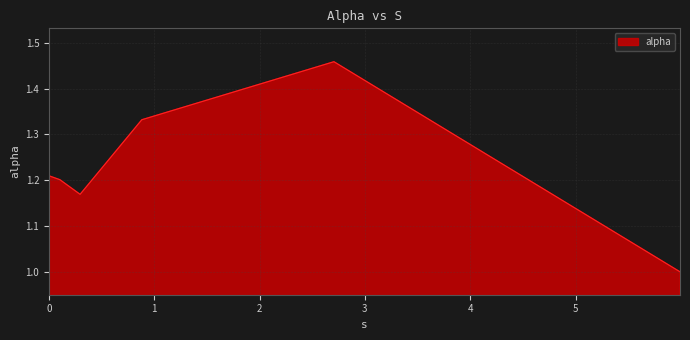

True or false: the data has more than 2 interior local peaks.

False